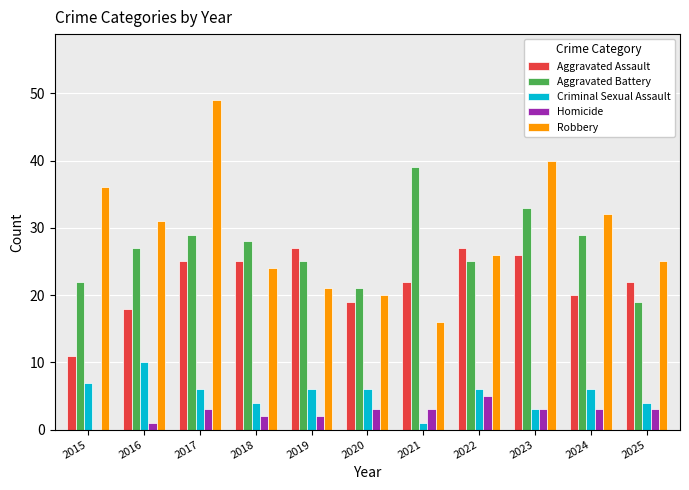

The value of Homicide at 2020 is 5. True or false?

False